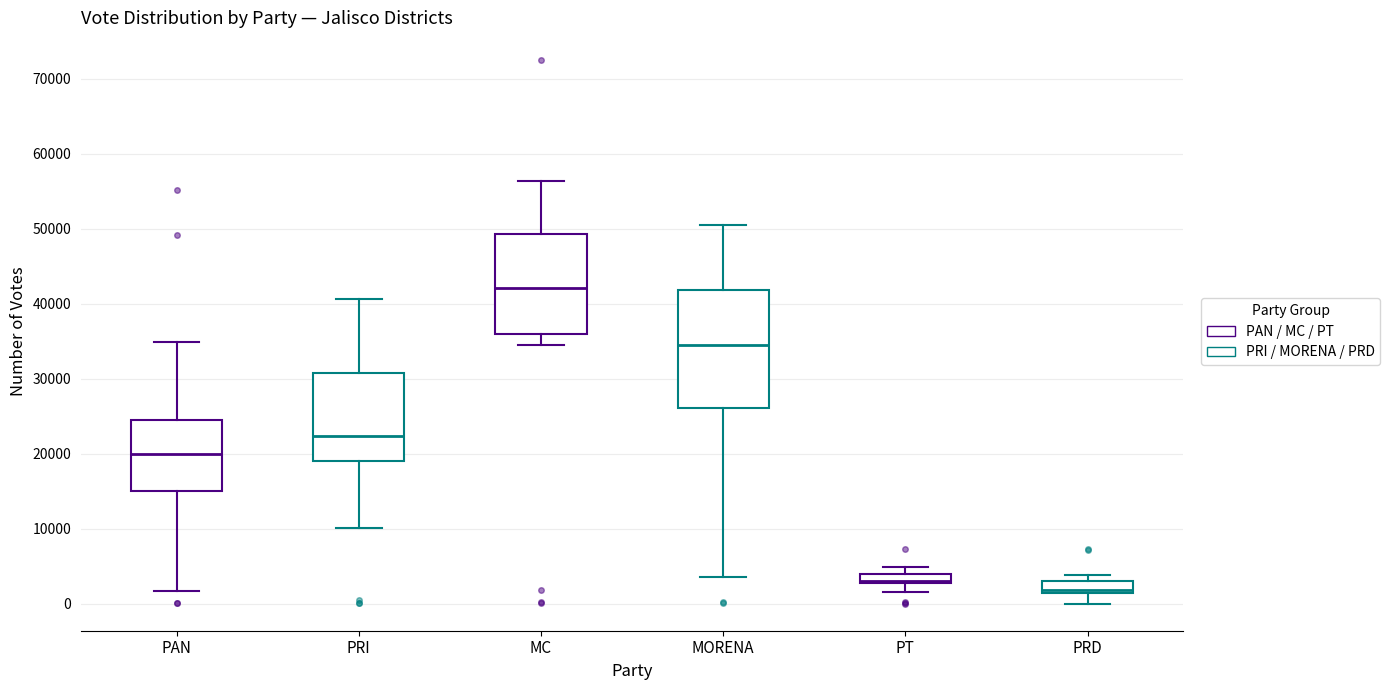

Which box's median line is the lowest?

PRD